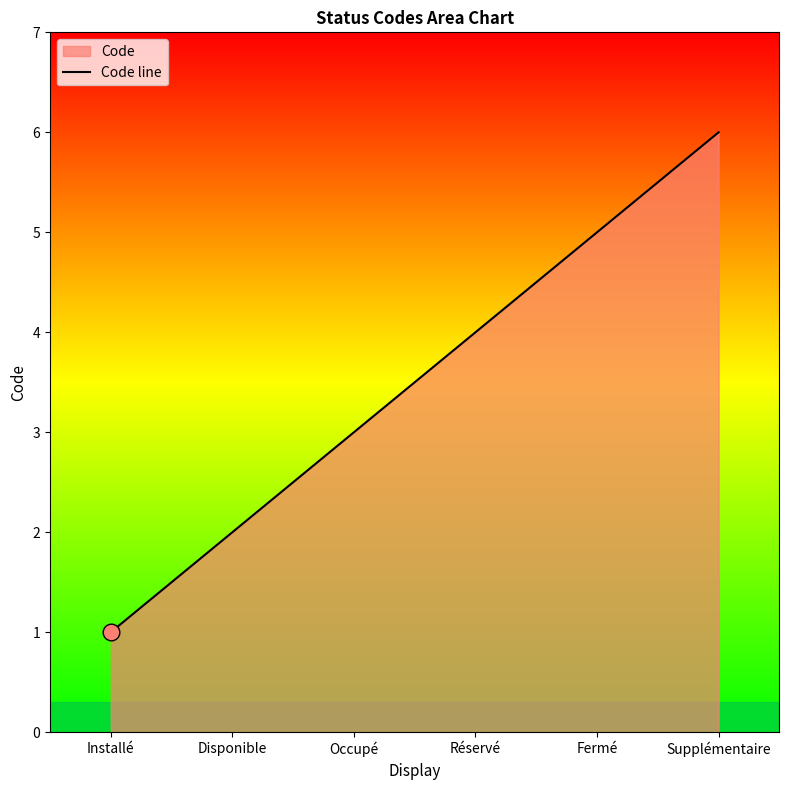

Reading right to left, what are all the values shown in this chart?

6	5	4	3	2	1